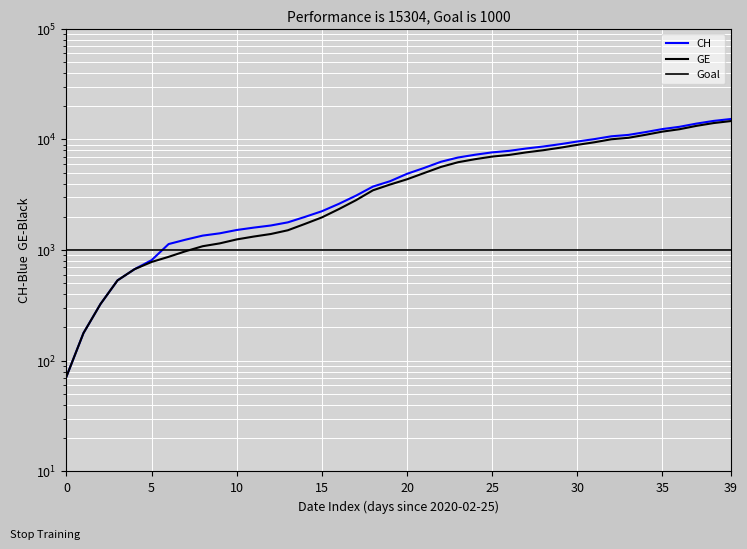

What is the minimum value shown in the chart?

72